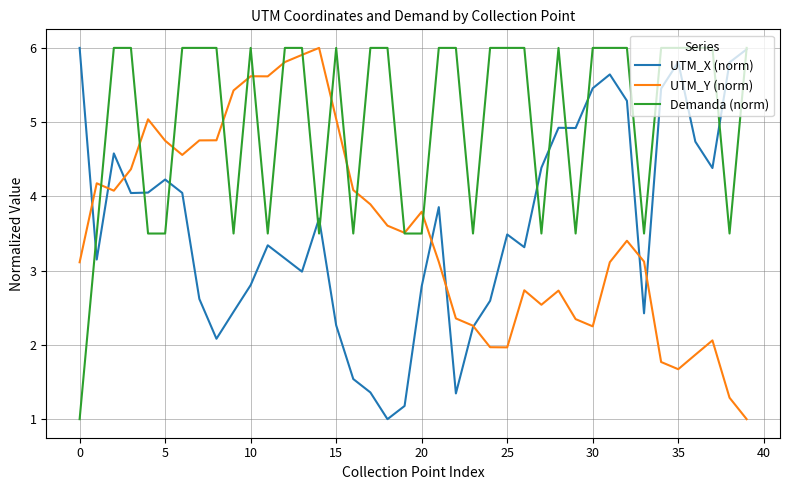

What is the minimum value shown in the chart?

1.0